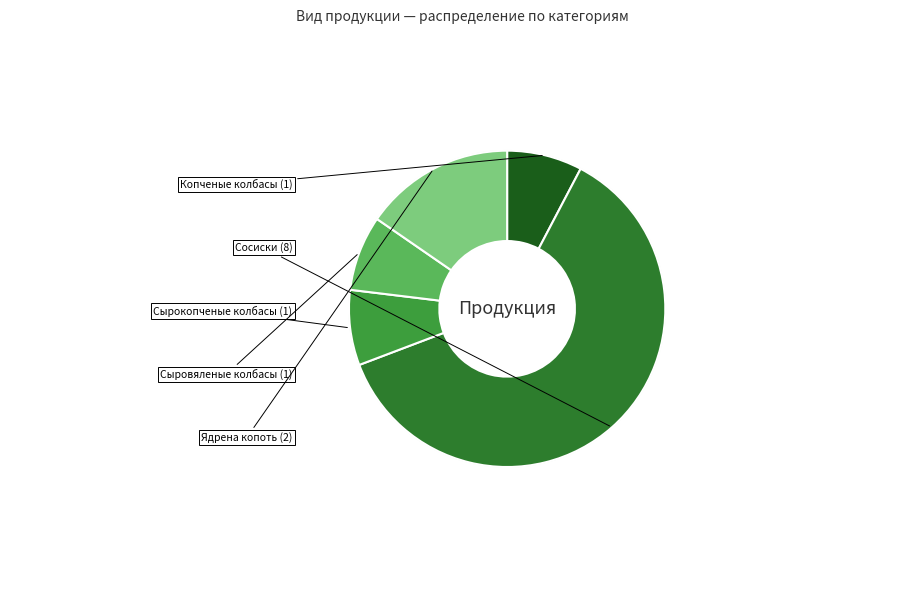

True or false: Копченые колбасы accounts for 8% of the total.

True